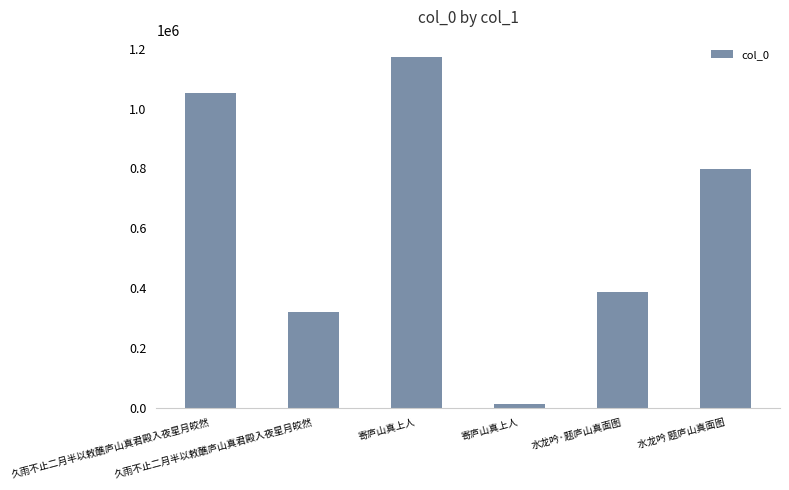

Which category has the highest value across all series?

寄庐山真上人